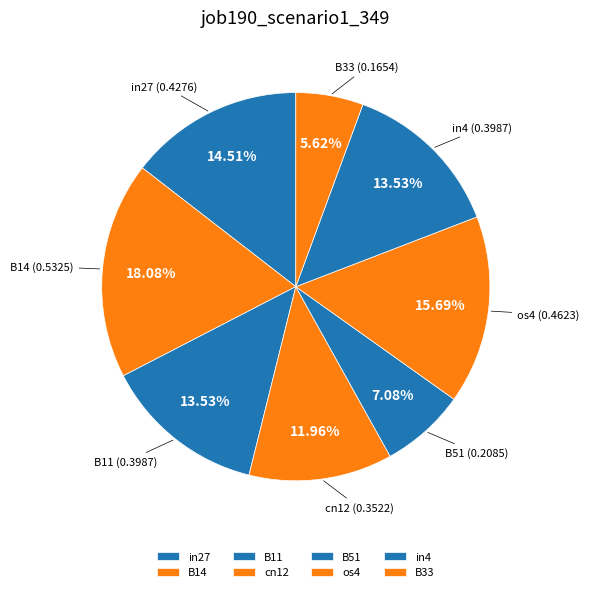

Does in4 represent more than half of the total?

No